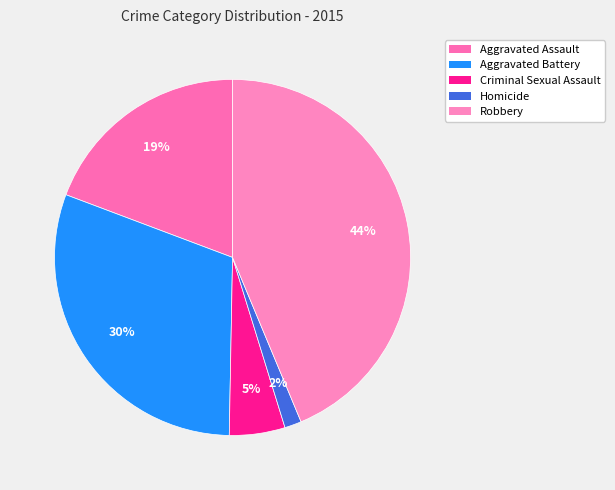

Rank the categories by value from highest to lowest.

Robbery, Aggravated Battery, Aggravated Assault, Criminal Sexual Assault, Homicide